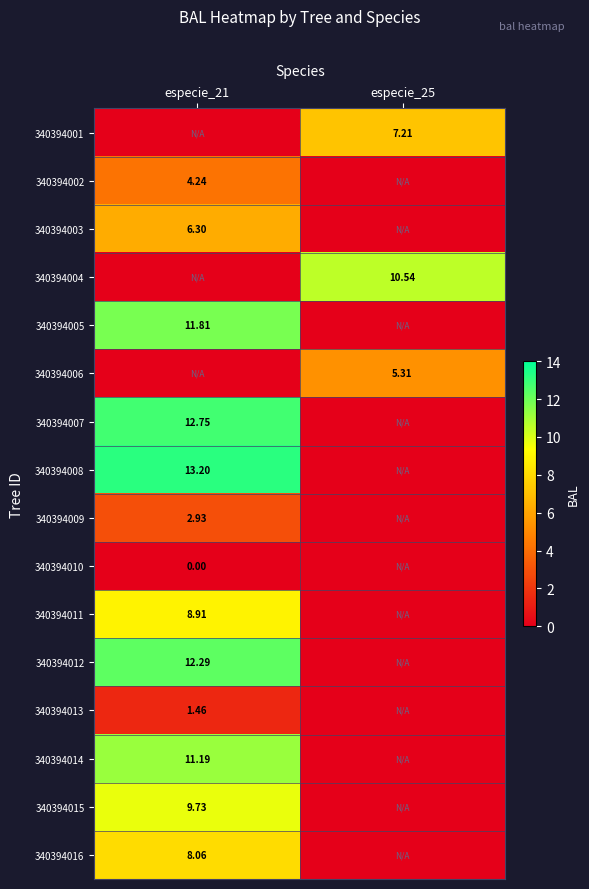

What is the spread (max minus min) of values at especie_25?

10.5